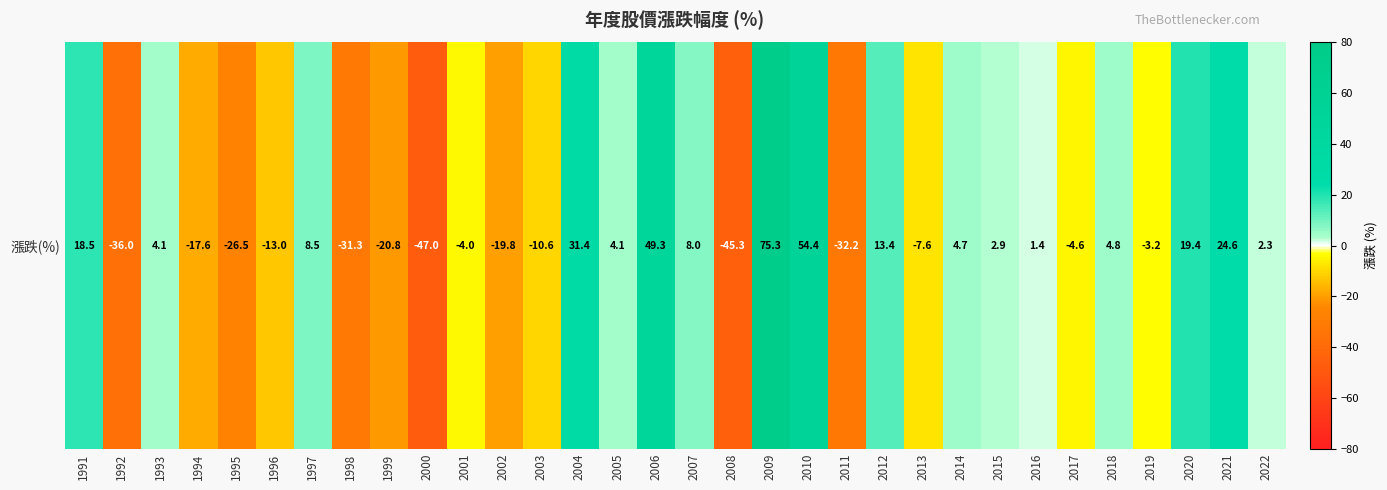

How many categories are shown in the chart?

32